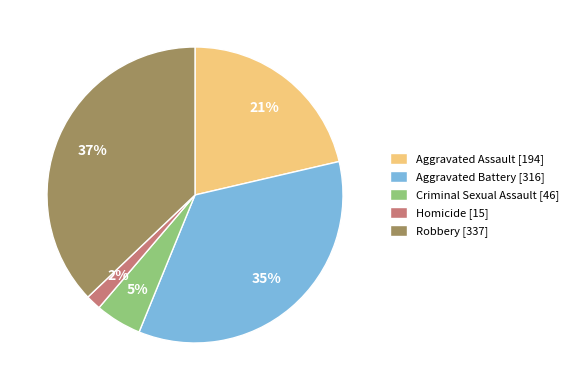

Between Criminal Sexual Assault [46] and Aggravated Assault [194], which is larger?

Aggravated Assault [194]